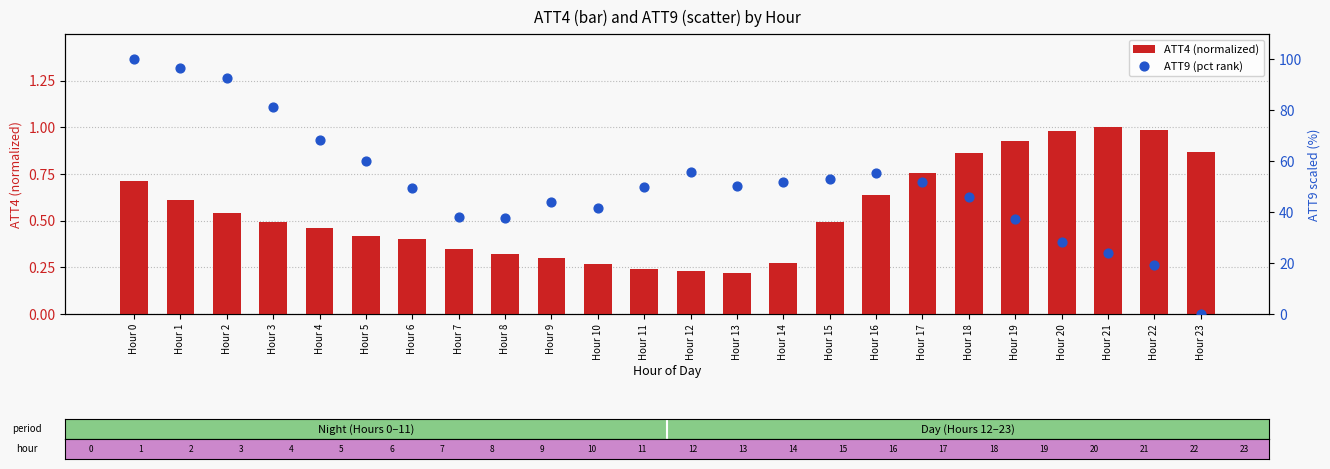

What is the total value across all series at Hour 22?

20.4